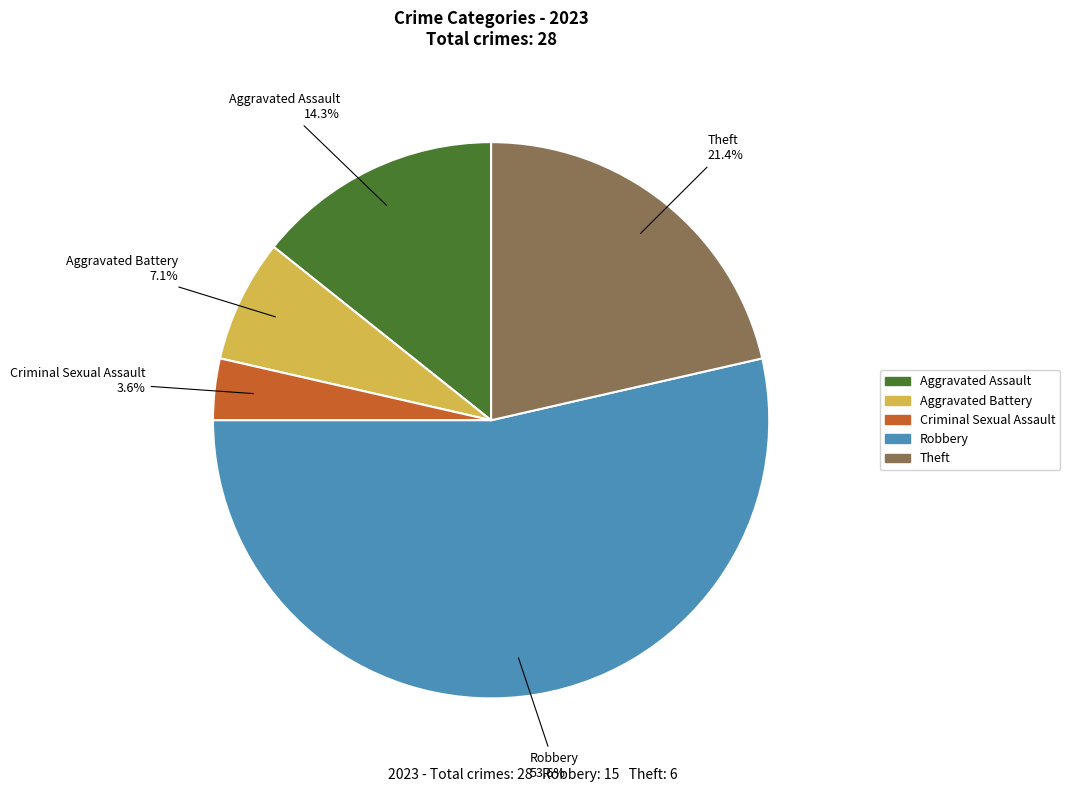

How many slices are in this pie chart?

5